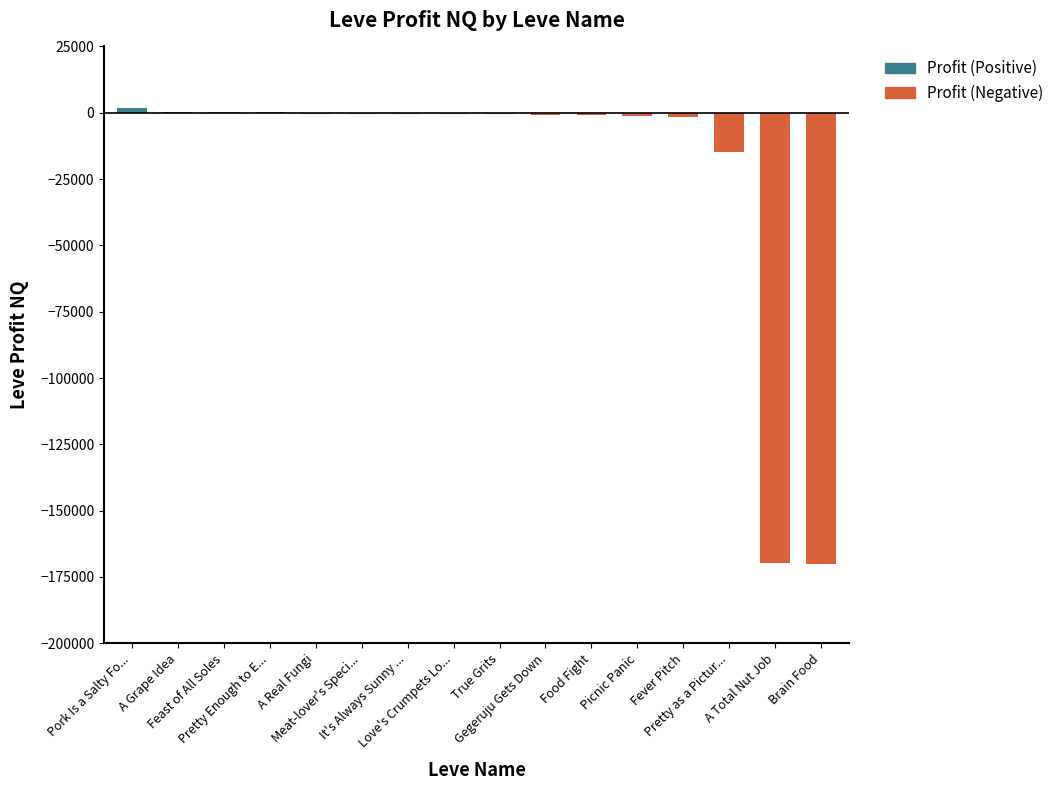

At which label is the value closest to -84067?

Pretty as a Pictur...